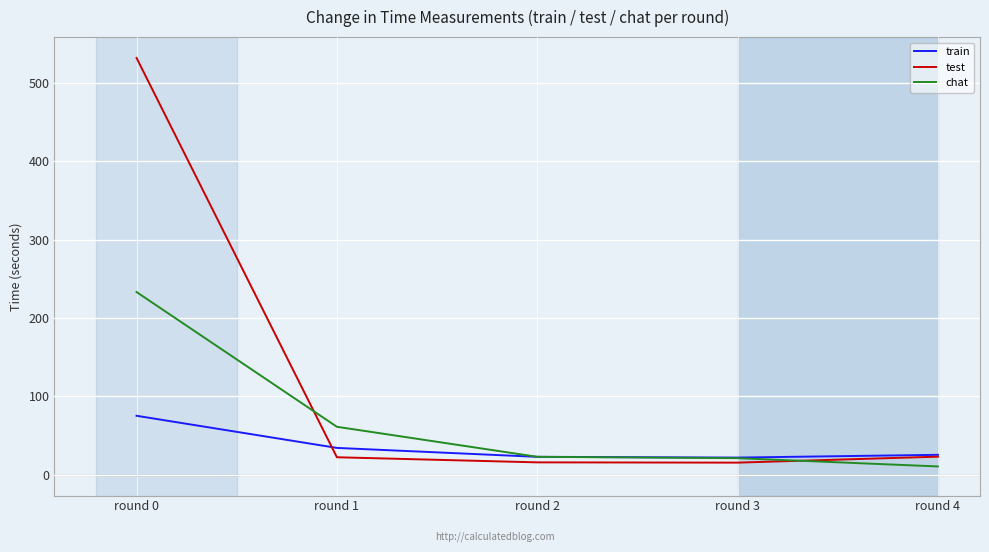

Between round 0 and round 1, which series saw the biggest shift?

test